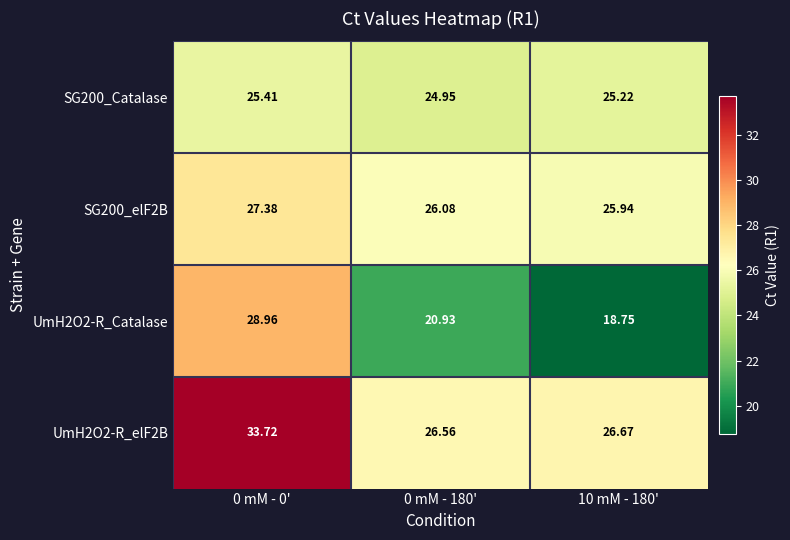

Is the value of SG200_elF2B at 0 mM - 180' greater than the value of UmH2O2-R_elF2B at 0 mM - 180'?

No